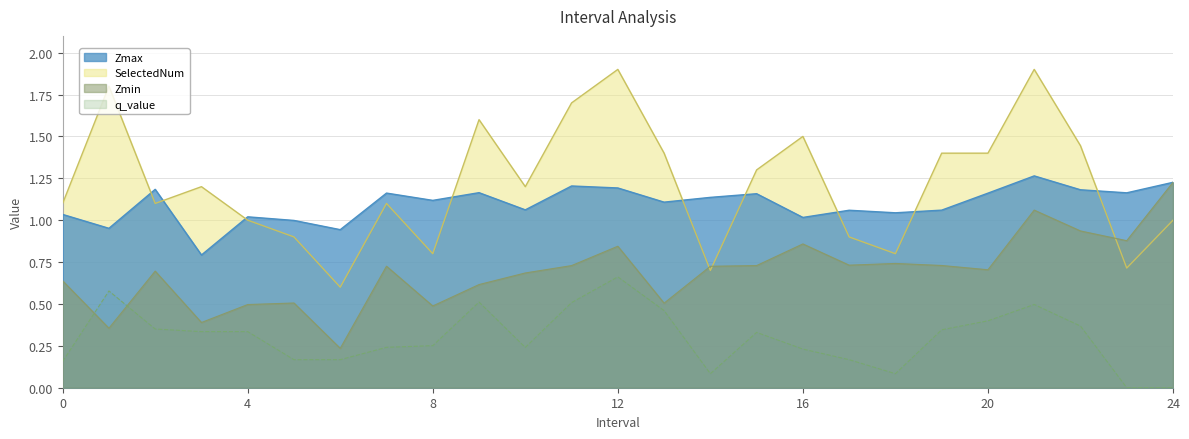

At which category does Zmin reach its first local peak?

2.0